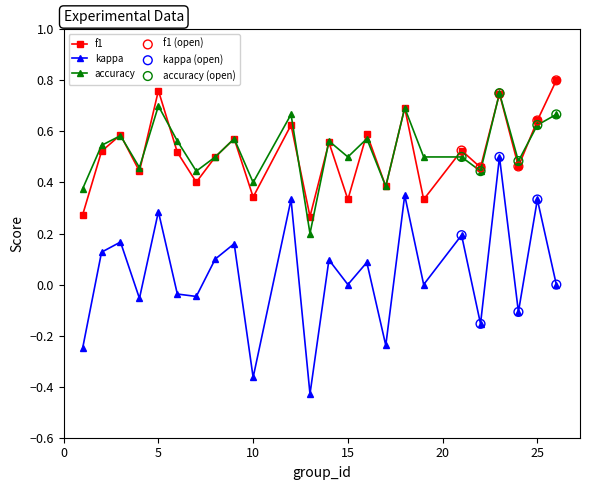

Which series has the widest spread of values?

kappa